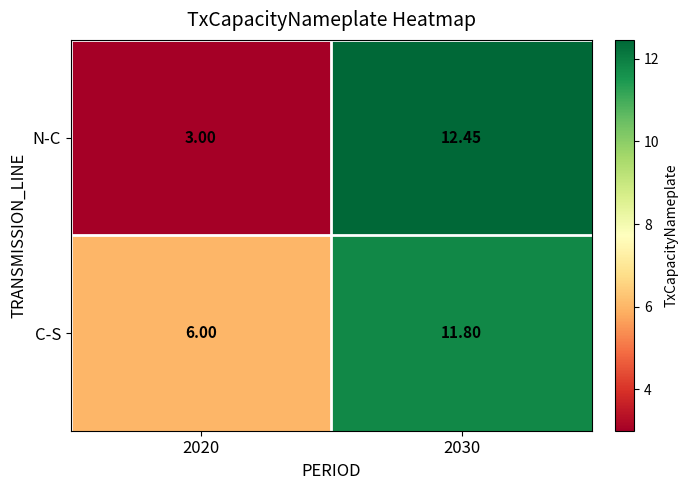

Which series has the largest range (max minus min)?

N-C